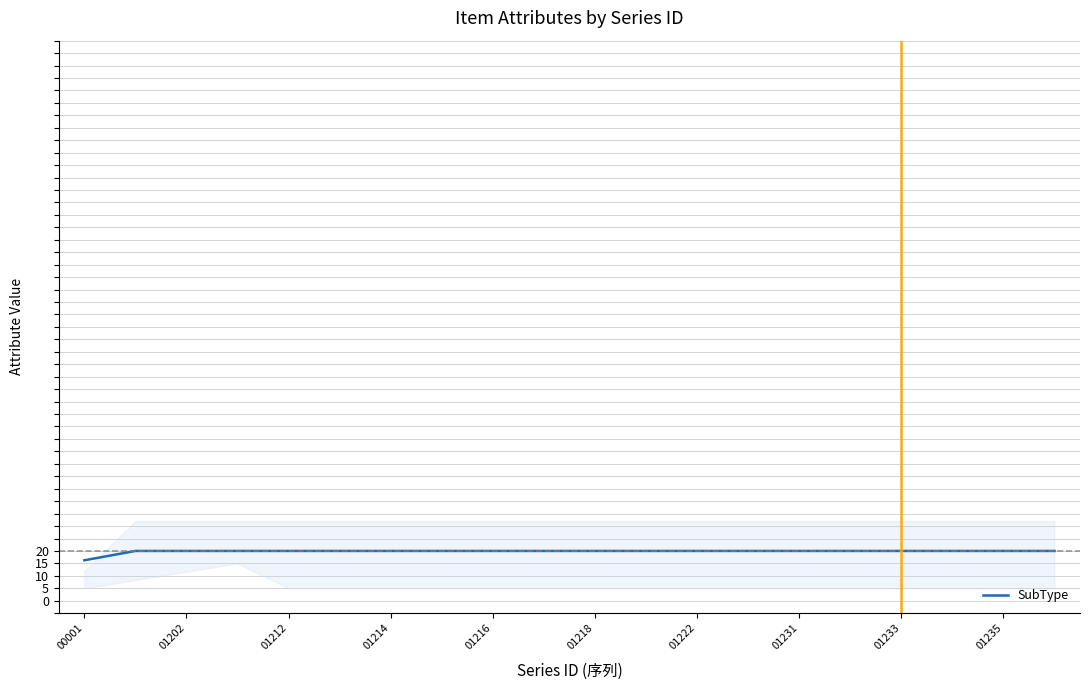

Approximately how many times larger is the value at 13 compared to 19?

1.0